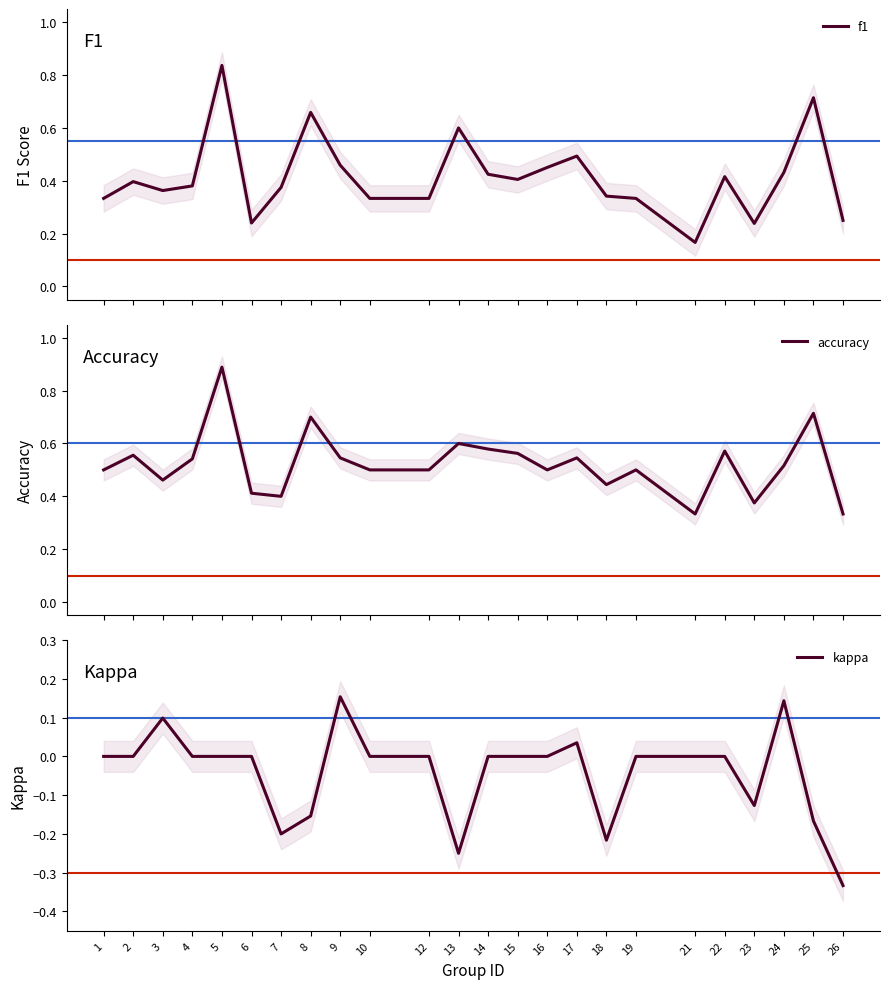

In f1, how many points are higher than both neighbors (excluding endpoints)?

7